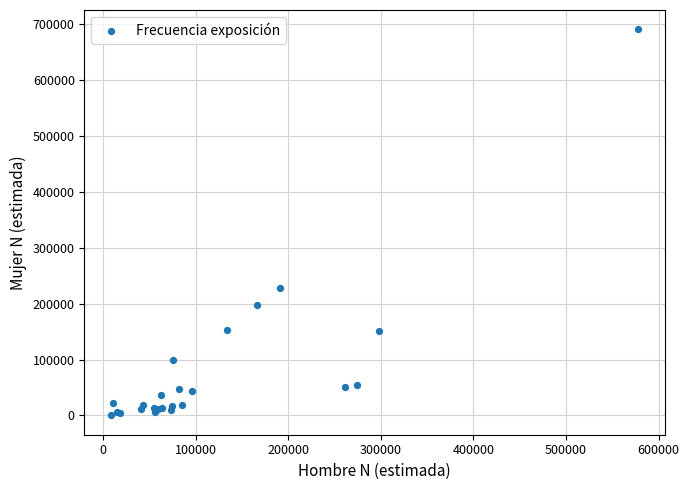

What Y value in the scatter plot is closest to 345273?

227234